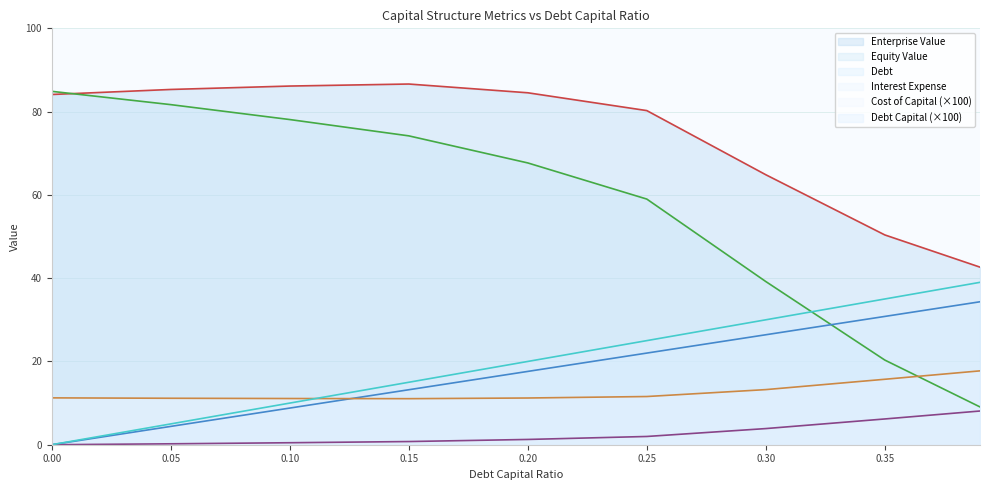

True or false: debt_capital has more than 2 points higher than both neighbors.

False